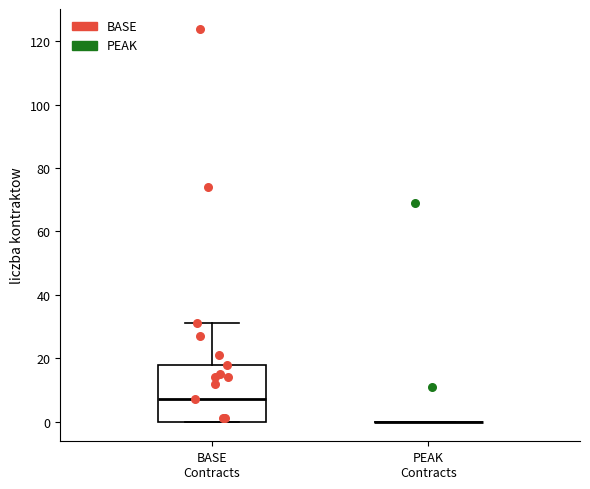

Reading left to right, transcribe this box plot: for each box, give where its median line is, the range the box spans, and where its two whiskers end, as read against the y-axis. The values are not printed on the chart, so give them approximately, as read against the axis.

BASE Contracts: median 8, box 0 to 18, whiskers 0 to 32
PEAK Contracts: box collapsed to a line at 0, whiskers 0 to 0